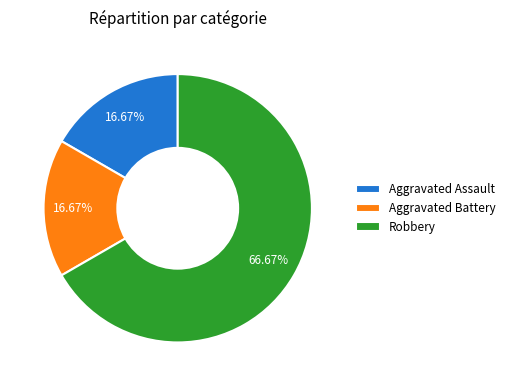

Is Robbery the majority of the pie?

Yes